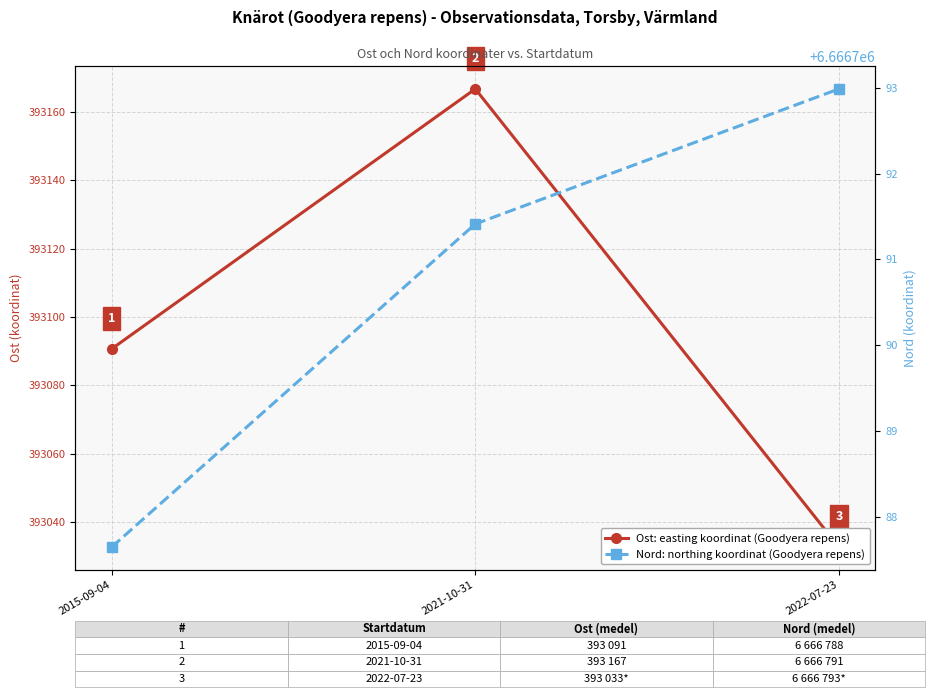

What is the average value of the Nord (northing koordinat) series?

6666790.7